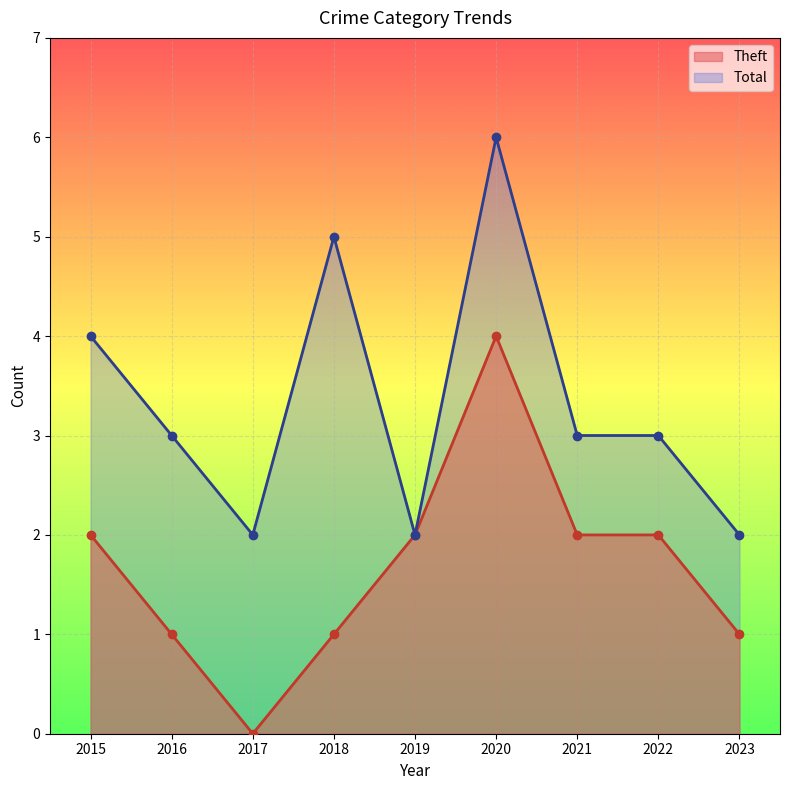

Count the number of categories in the chart.

9